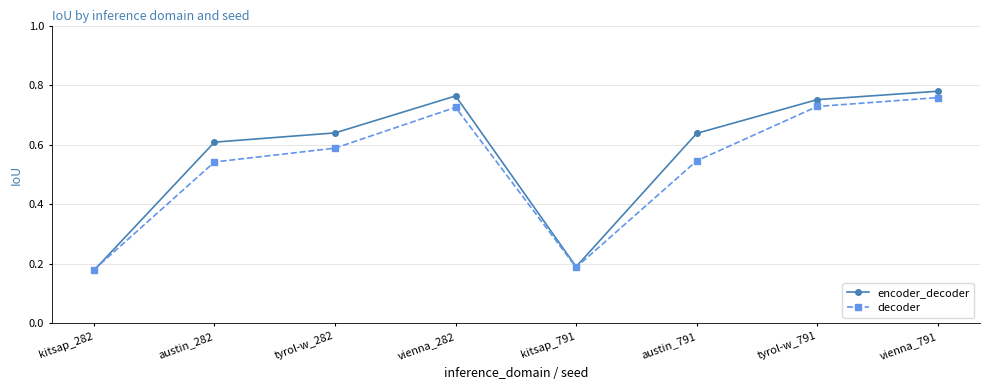

Which series ends up on top after the final intersection of decoder and encoder_decoder?

encoder_decoder